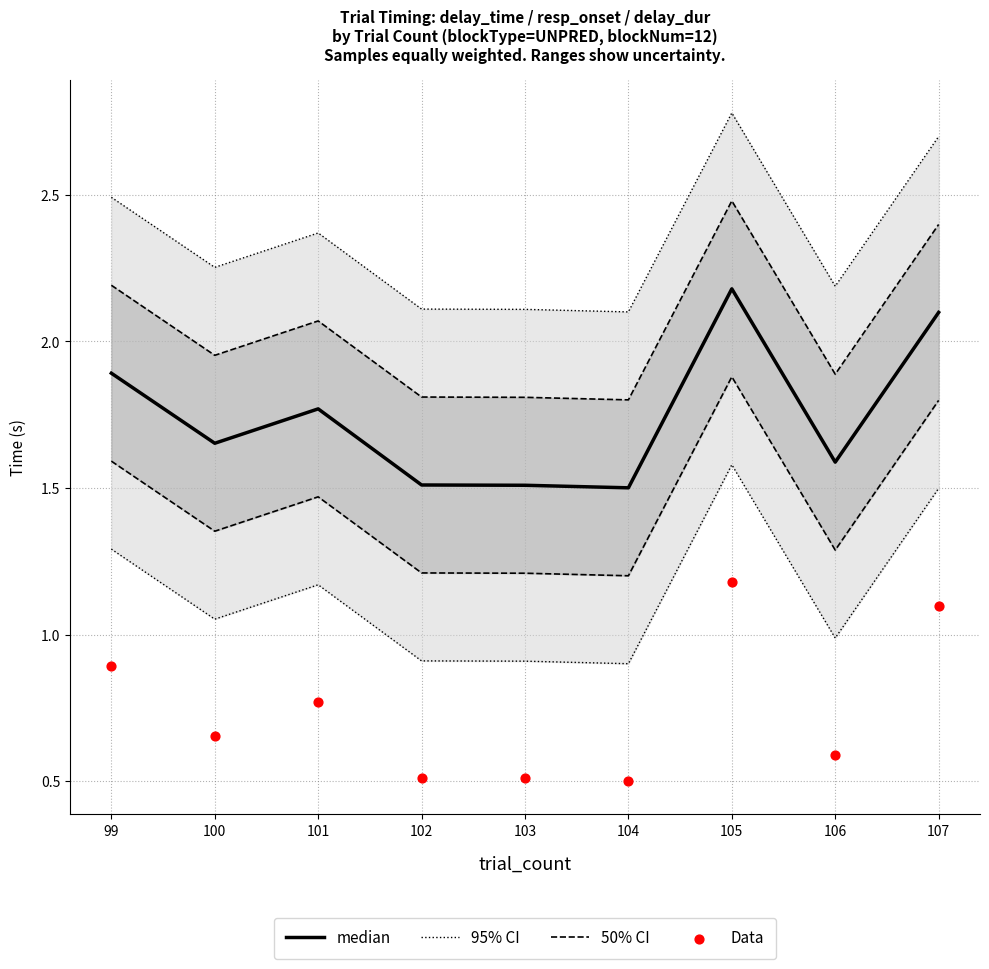

Which series has the largest total across all categories?

95% CI